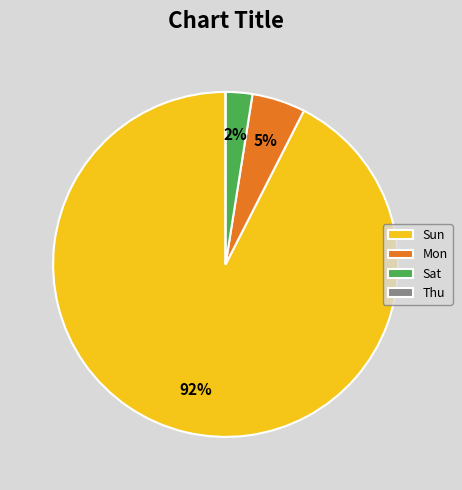

To the nearest percent, what portion does Sun represent?

92%